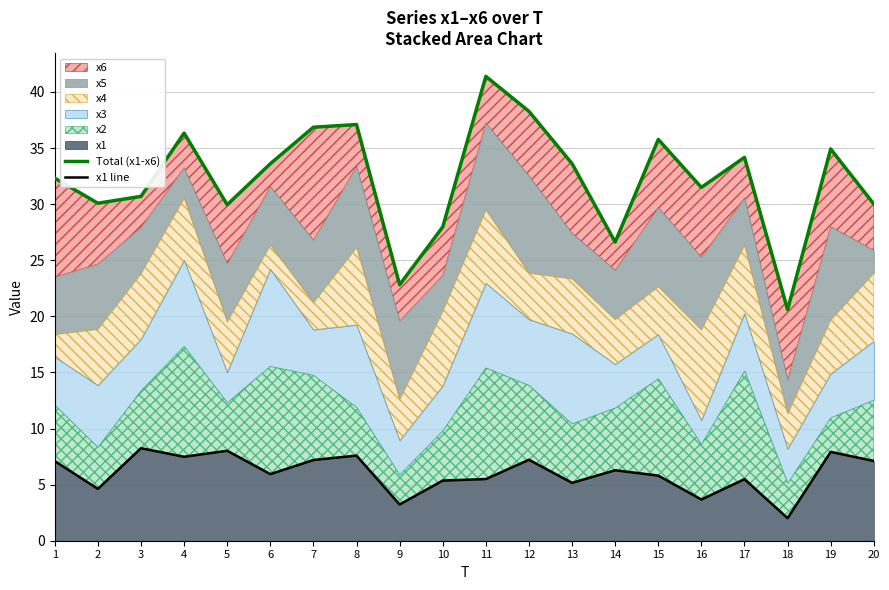

What is the minimum value for x1 line?

2.0